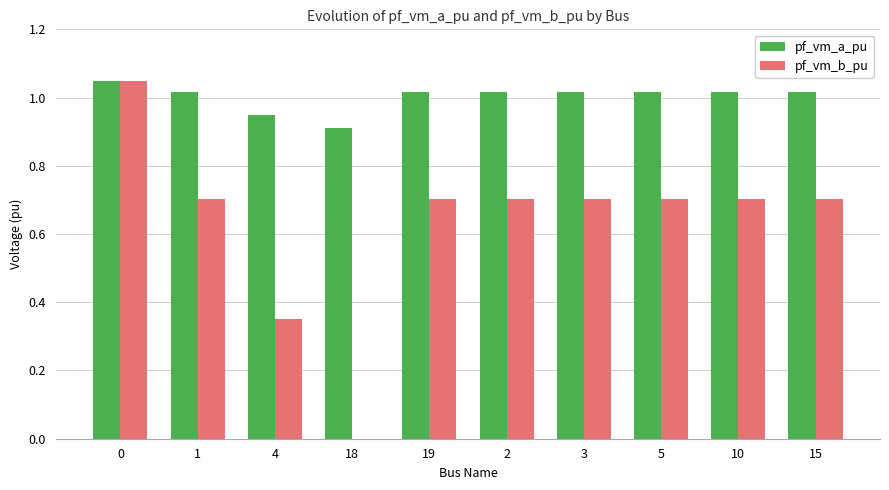

What is the total value across all series at 4?

1.3